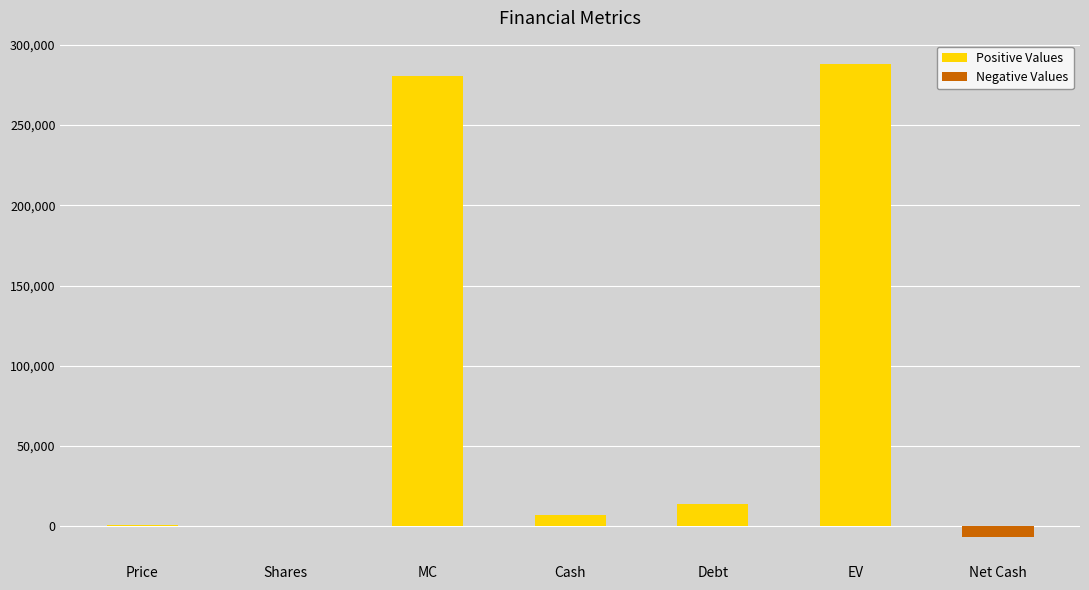

Which has a higher value, Cash or EV?

EV